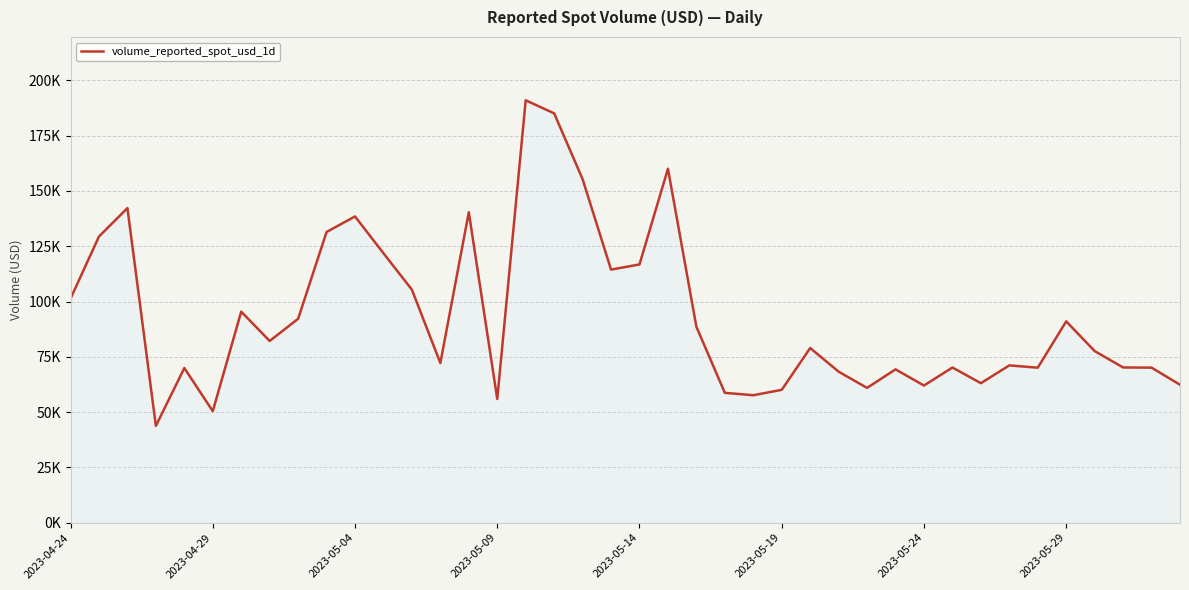

Does the chart have visible grid lines?

Yes